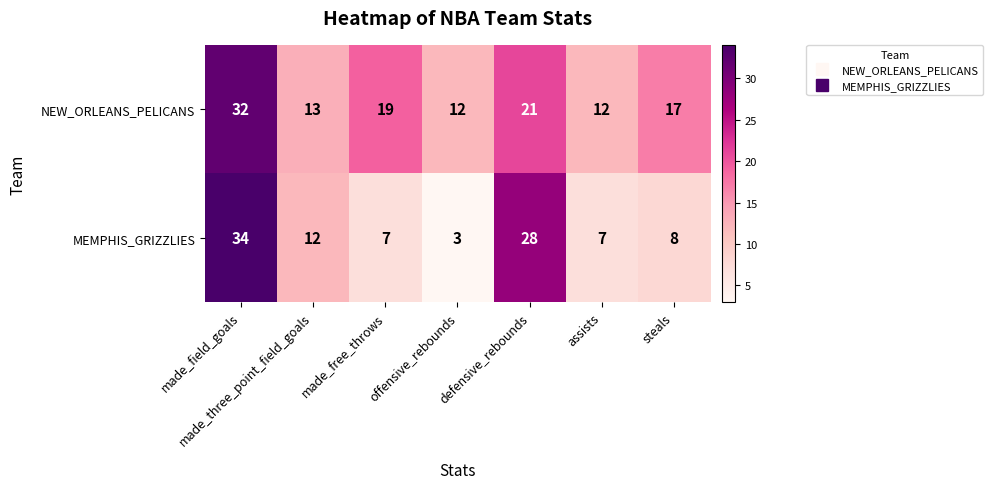

Count the number of data series in this chart.

2